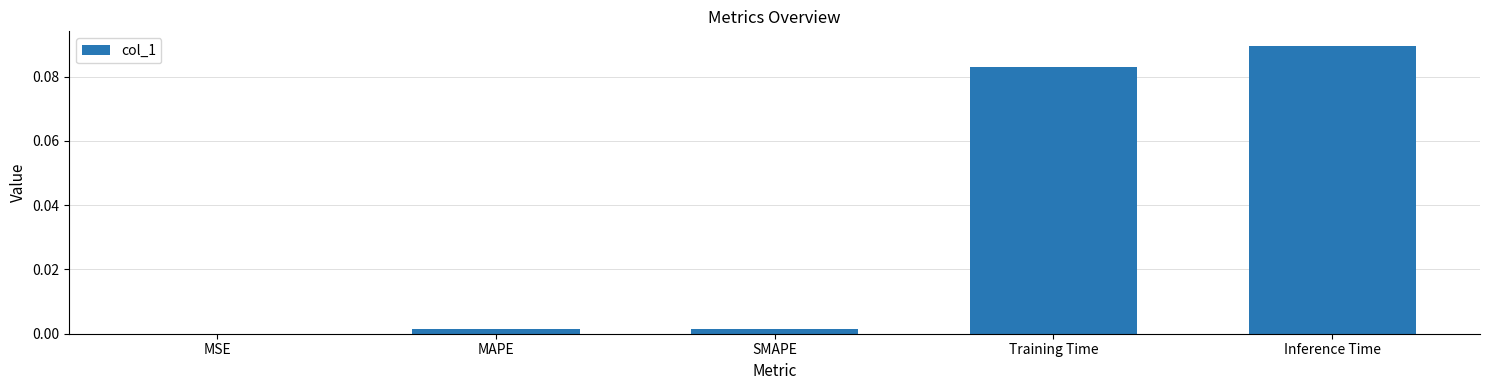

The chart shows a value of 0.0 at MSE. True or false?

True